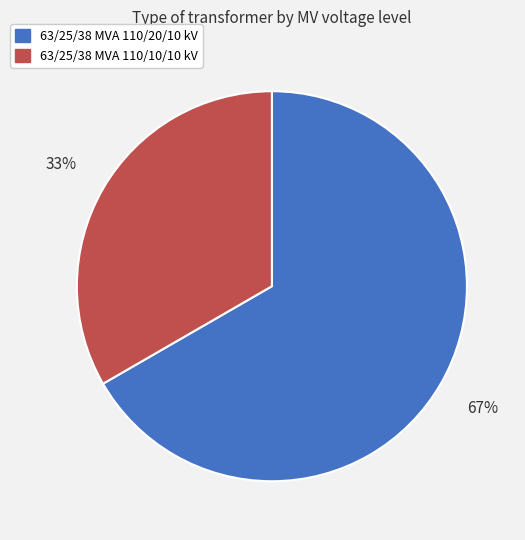

Does 63/25/38 MVA 110/10/10 kV represent more than half of the total?

No